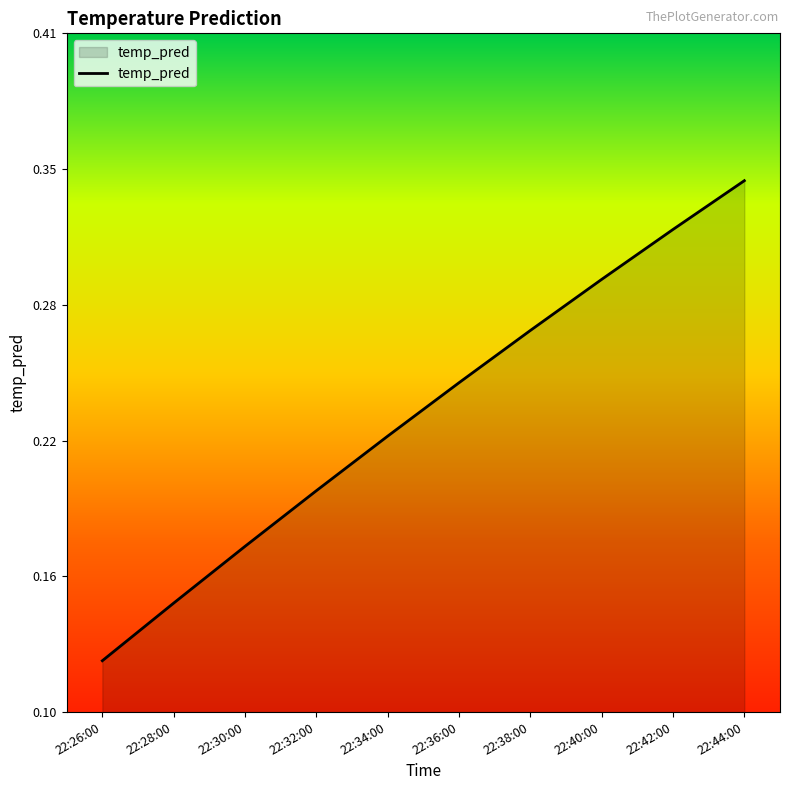

What position from the left is 22:36:00?

6